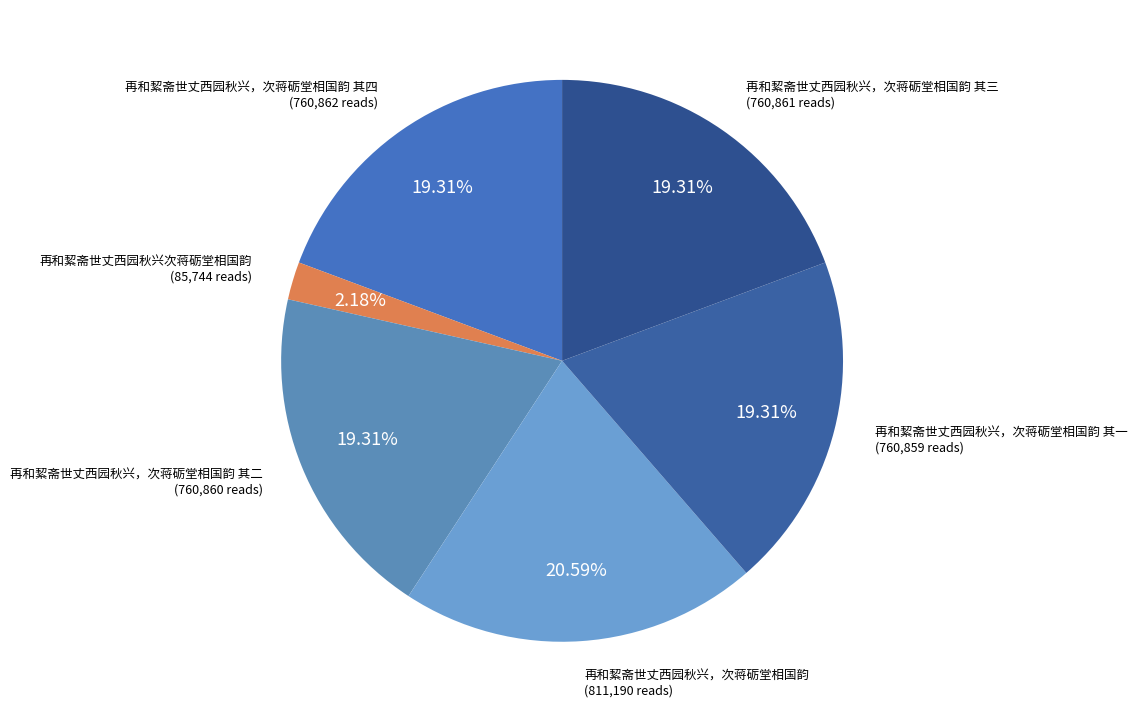

What is the ratio of the value at 再和絜斋世丈西园秋兴，次蒋砺堂相国韵 其一 to the value at 再和絜斋世丈西园秋兴，次蒋砺堂相国韵 其三?

1.0